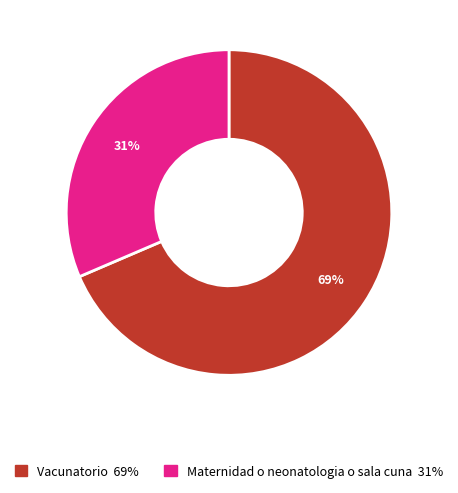

To the nearest percent, what is the combined percentage of Maternidad o neonatologia o sala cuna and Vacunatorio?

100%